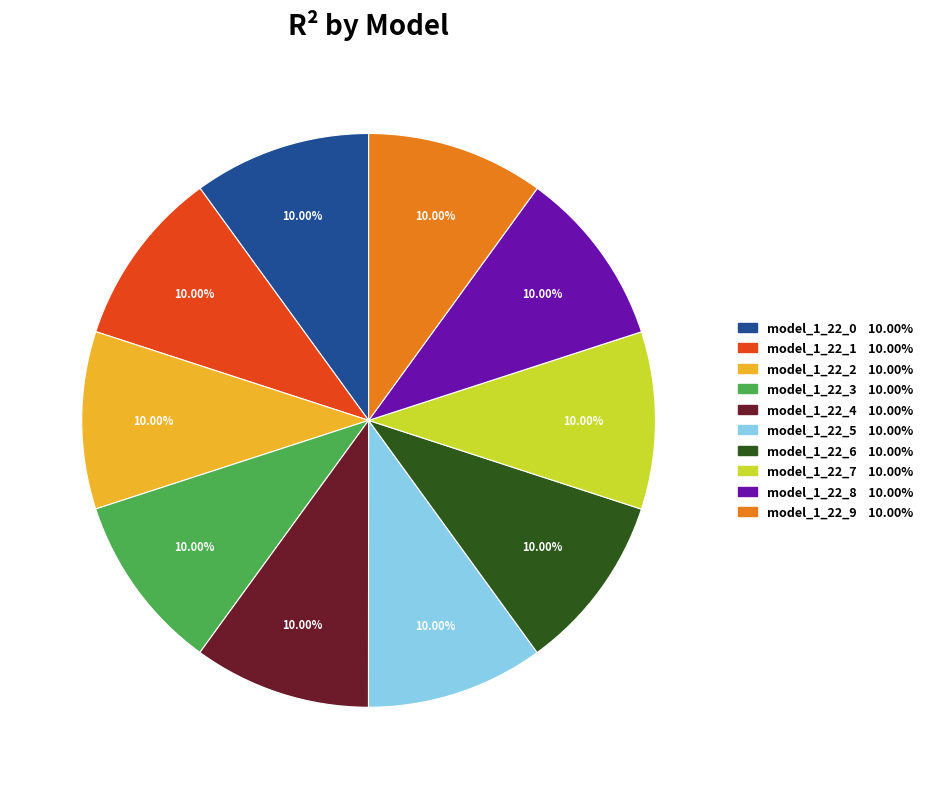

What percentage is the model_1_22_0 slice, to the nearest percent?

10%